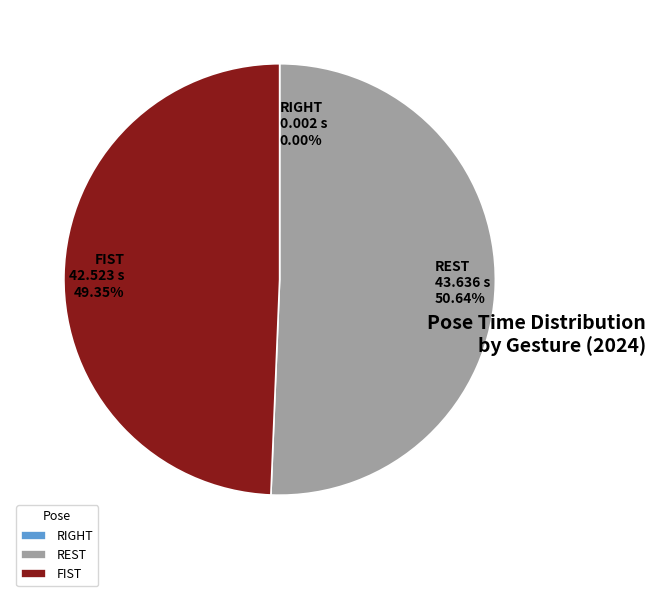

To the nearest percent, what portion does REST represent?

50%